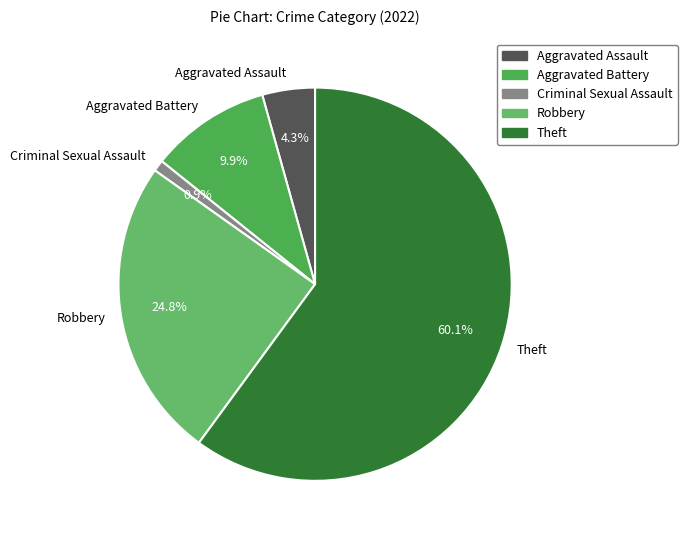

Count the number of slices in the pie.

5